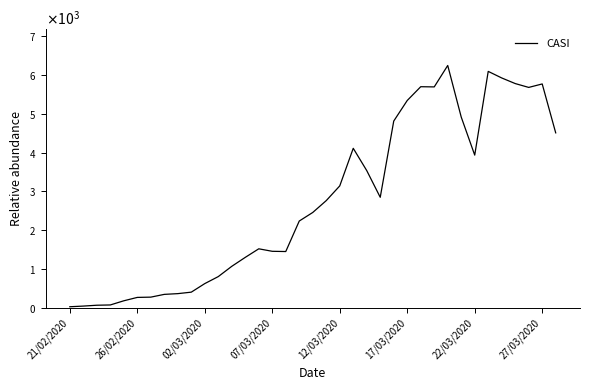

What is the value of the 36th point from the left?

5762